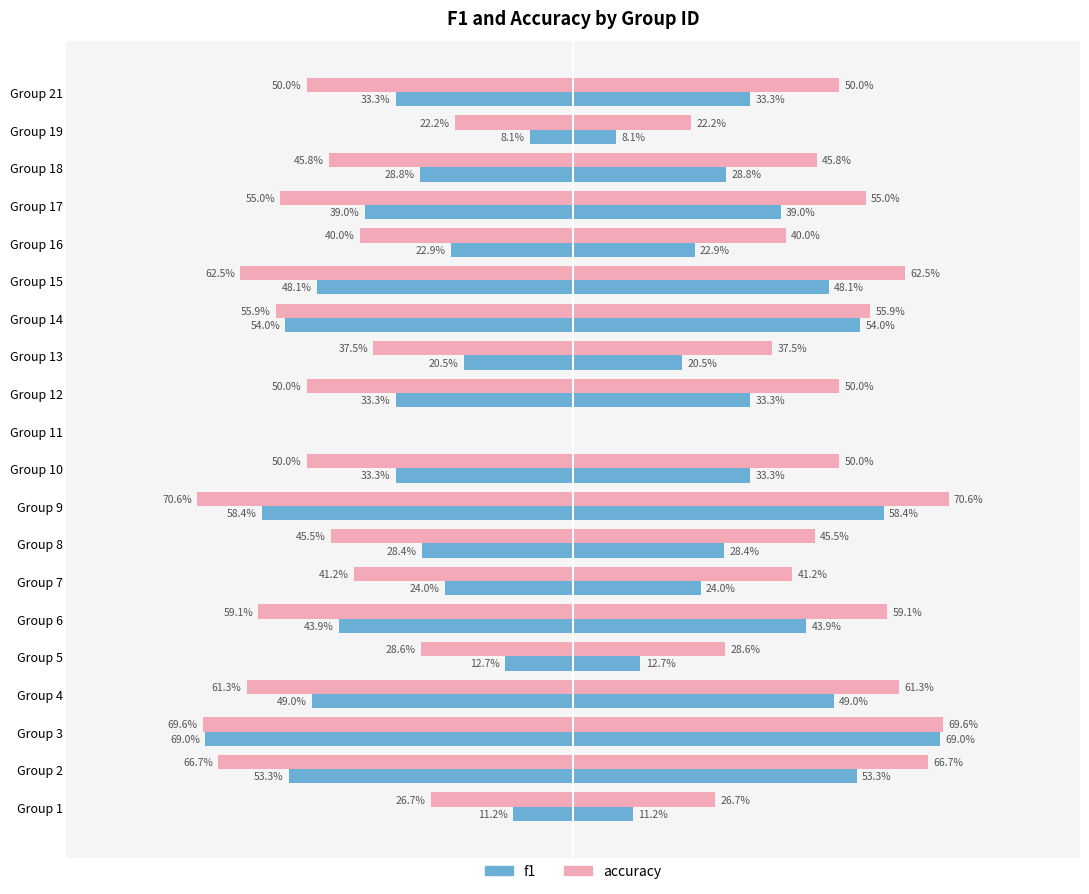

True or false: f1 has a value of -0.1 at Group 19.

False